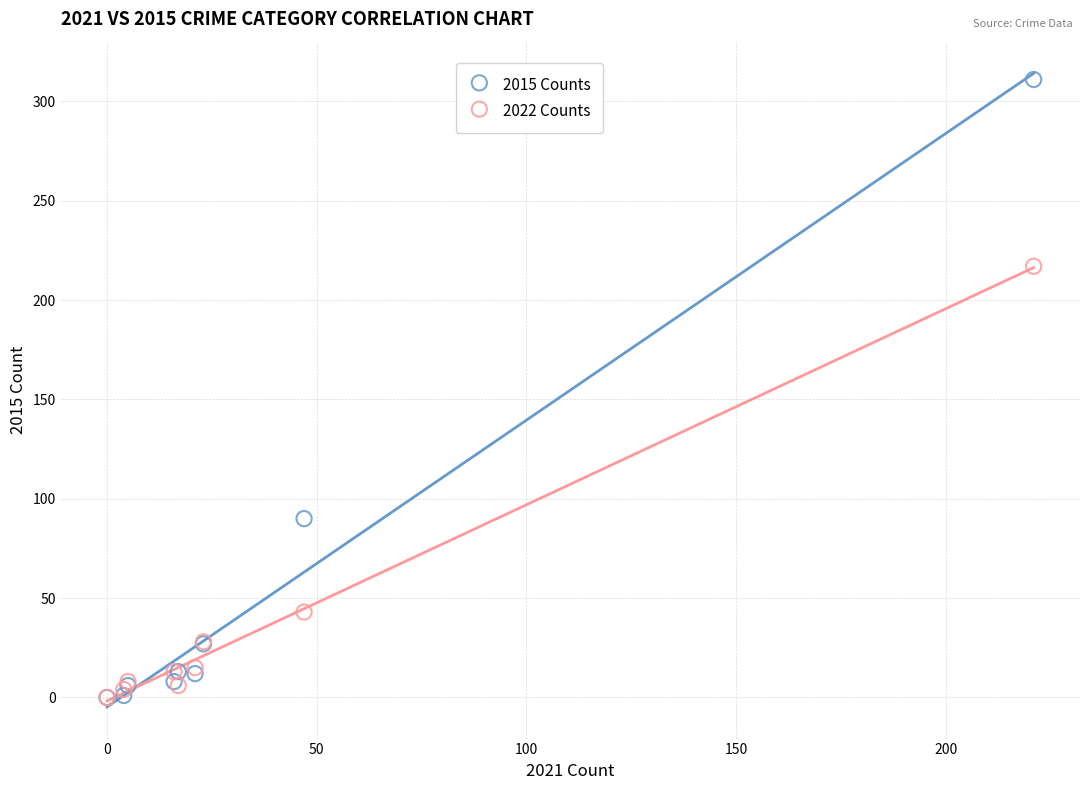

What are all the series names shown in the legend?

2015 Counts, 2022 Counts